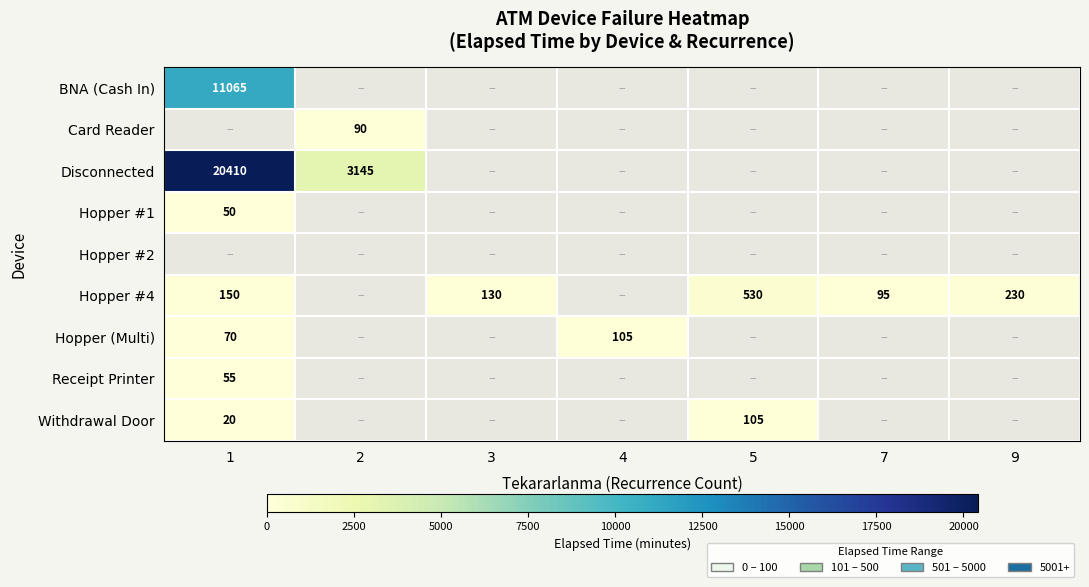

Between 5 and 4, which is larger?

4